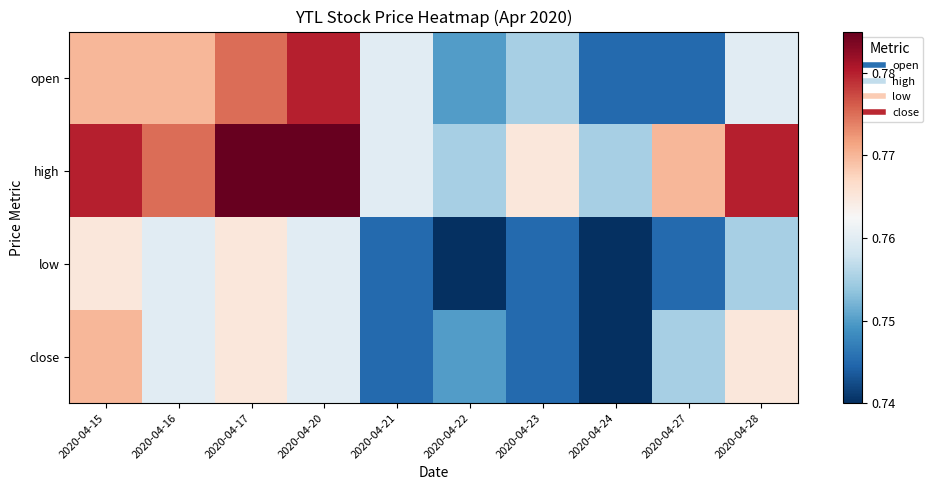

Reading right to left, extract all data points from this chart.

open: 2020-04-28=0.8	2020-04-27=0.7	2020-04-24=0.7	2020-04-23=0.8	2020-04-22=0.8	2020-04-21=0.8	2020-04-20=0.8	2020-04-17=0.8	2020-04-16=0.8	2020-04-15=0.8
high: 2020-04-28=0.8	2020-04-27=0.8	2020-04-24=0.8	2020-04-23=0.8	2020-04-22=0.8	2020-04-21=0.8	2020-04-20=0.8	2020-04-17=0.8	2020-04-16=0.8	2020-04-15=0.8
low: 2020-04-28=0.8	2020-04-27=0.7	2020-04-24=0.7	2020-04-23=0.7	2020-04-22=0.7	2020-04-21=0.7	2020-04-20=0.8	2020-04-17=0.8	2020-04-16=0.8	2020-04-15=0.8
close: 2020-04-28=0.8	2020-04-27=0.8	2020-04-24=0.7	2020-04-23=0.7	2020-04-22=0.8	2020-04-21=0.7	2020-04-20=0.8	2020-04-17=0.8	2020-04-16=0.8	2020-04-15=0.8